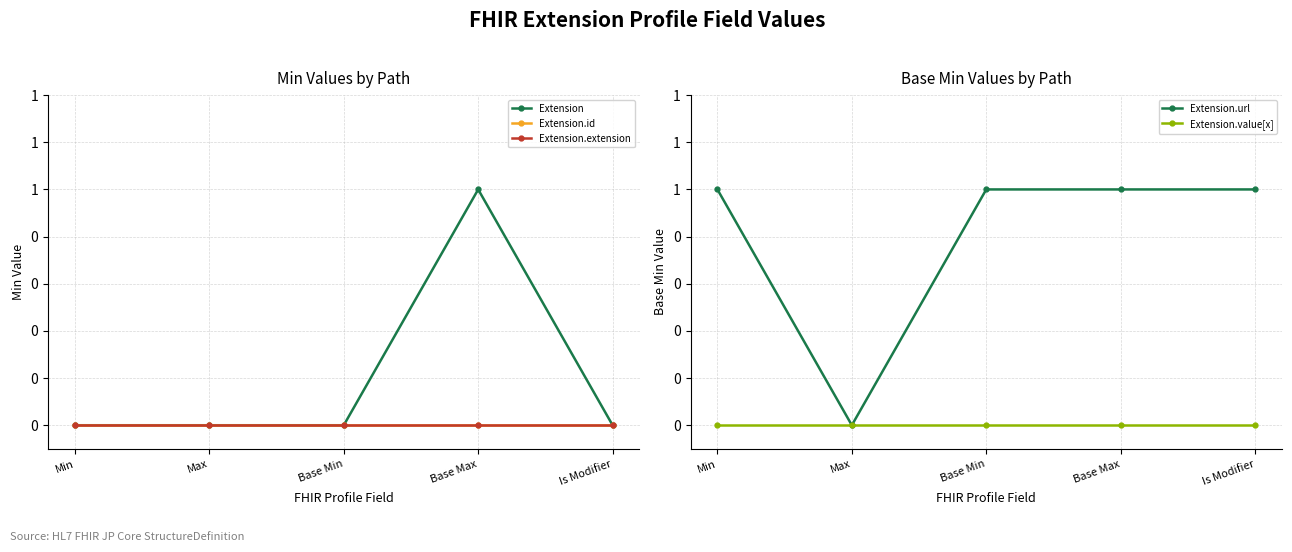

Does the chart display data point markers on the line(s)?

Yes